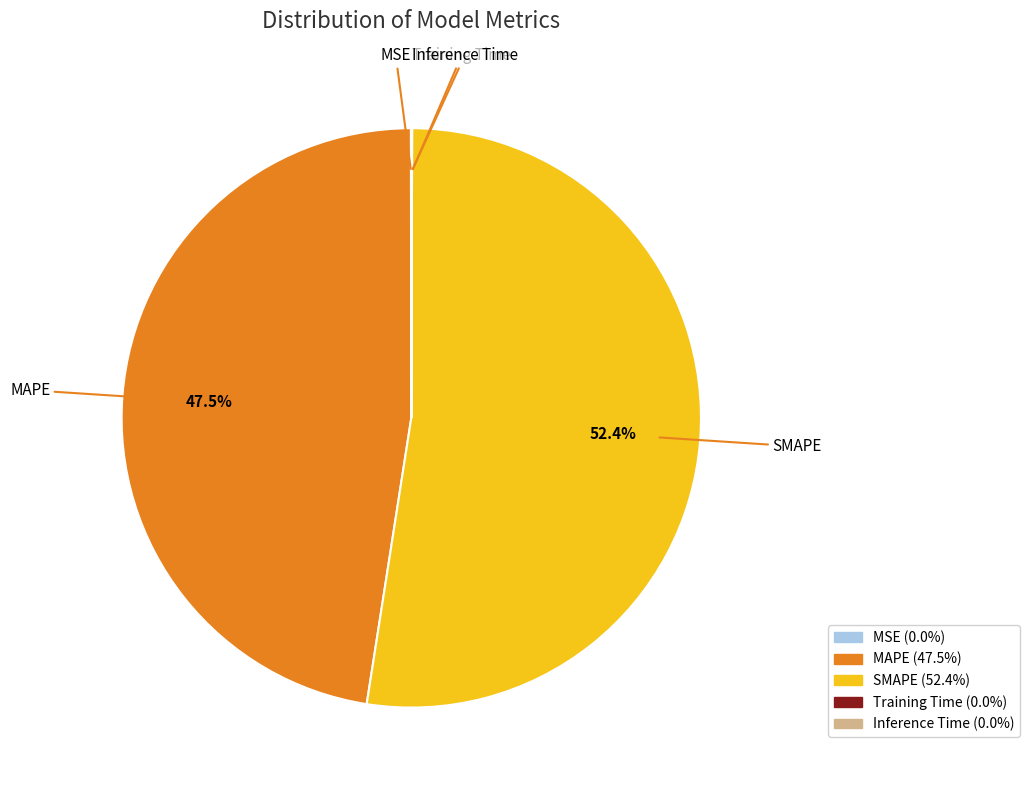

Is there a majority slice in this chart?

Yes